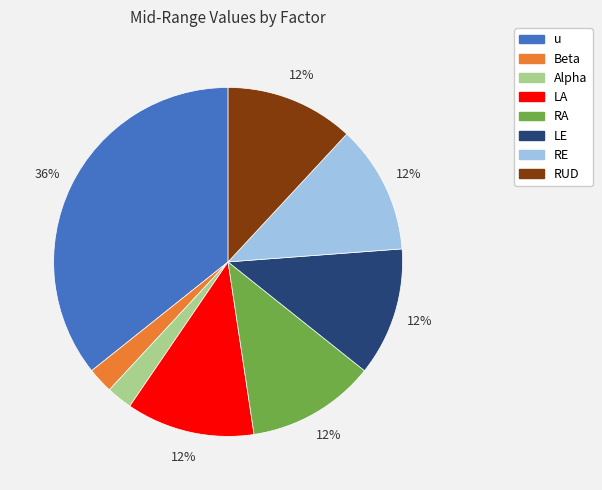

To the nearest percent, what percentage of the pie is Beta?

2%